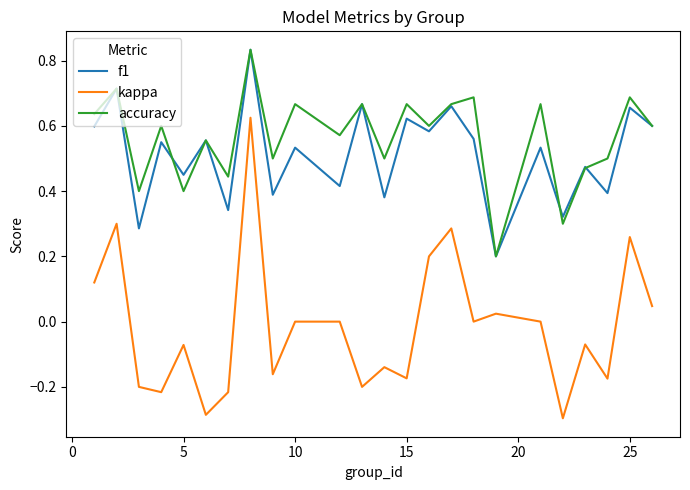

Which series has the largest range (max minus min)?

kappa